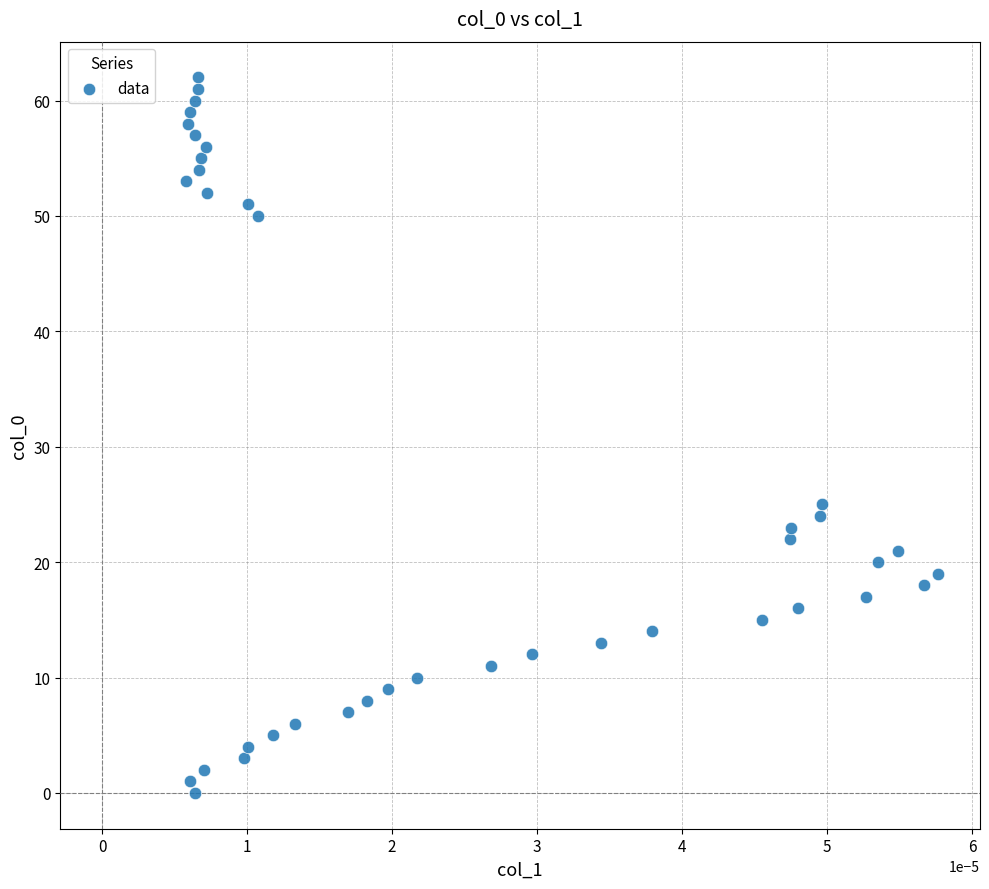

What Y value in the scatter plot is closest to 31?

25